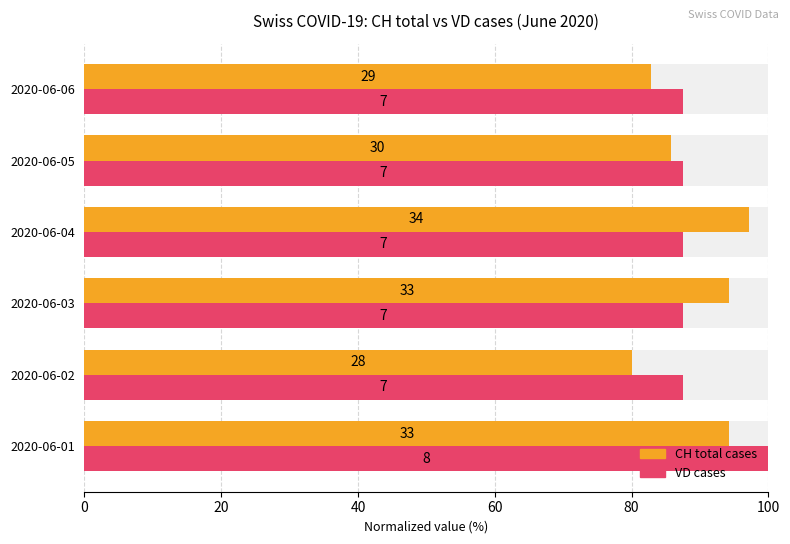

Reading right to left, extract all data points from this chart.

CH total cases: 82.9	85.7	97.1	94.3	80.0	94.3
VD cases: 87.5	87.5	87.5	87.5	87.5	100.0